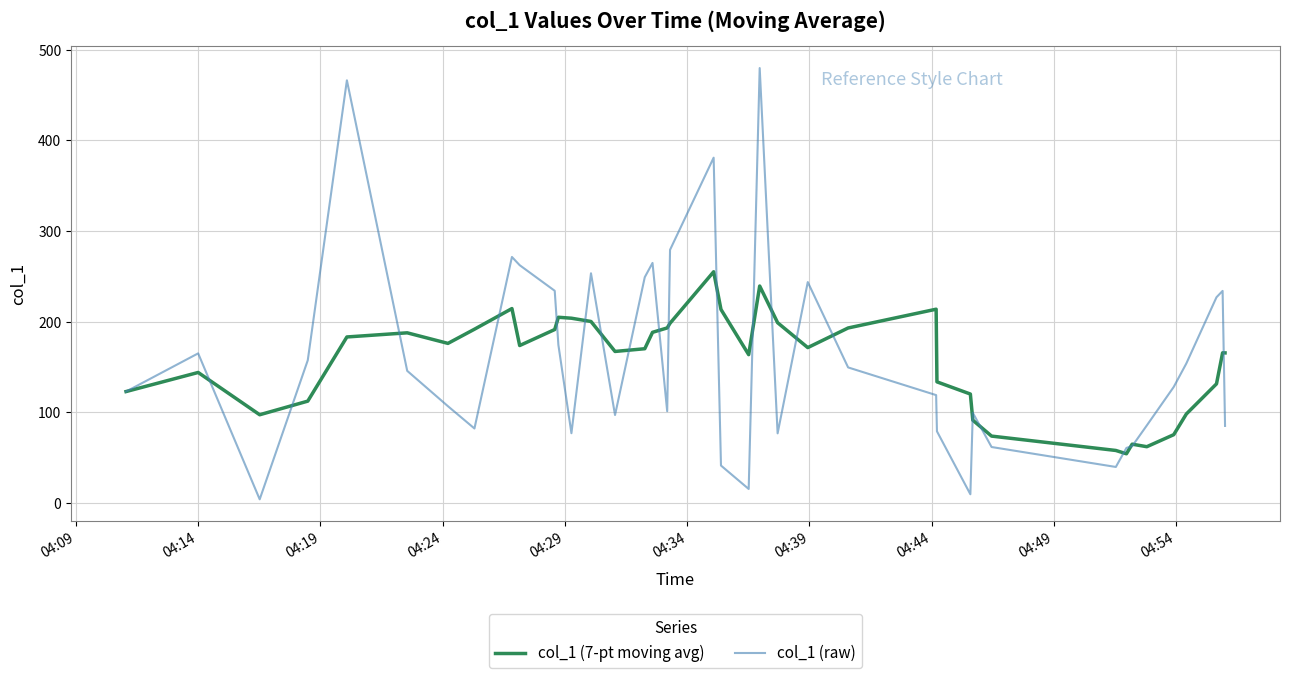

Rank the series by their maximum value, from highest to lowest.

col_1 (raw), col_1 (7-pt moving avg)